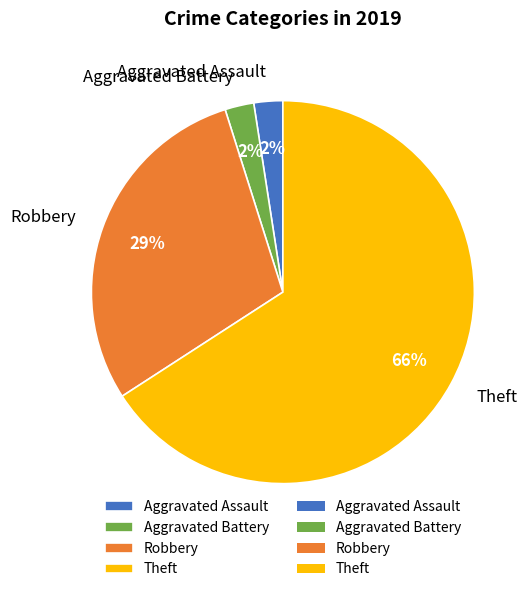

How many slices are in this pie chart?

4